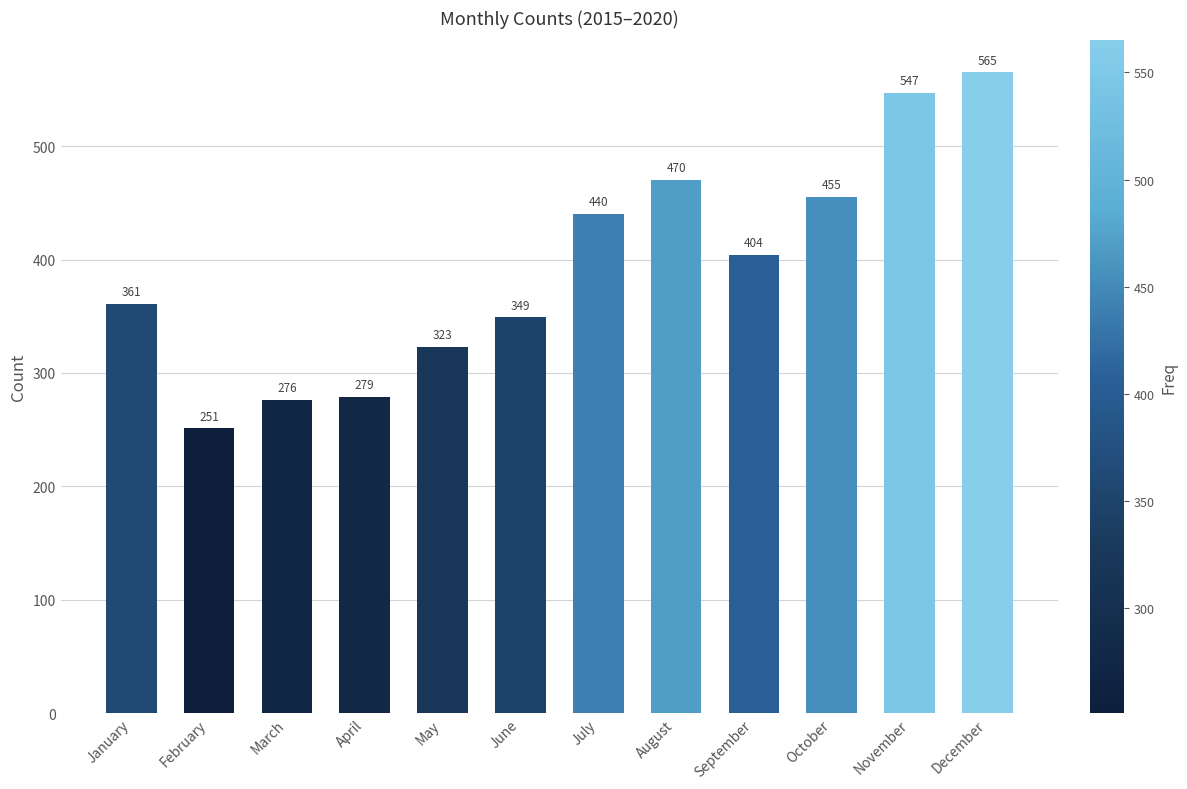

Where is the data nearest to the value 408?

September